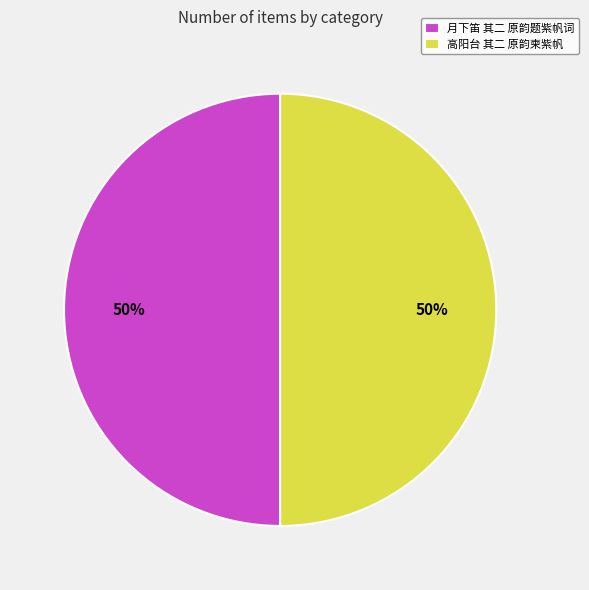

What is the ratio of the value at 高阳台 其二 原韵柬紫帆 to the value at 月下笛 其二 原韵题紫帆词?

1.0